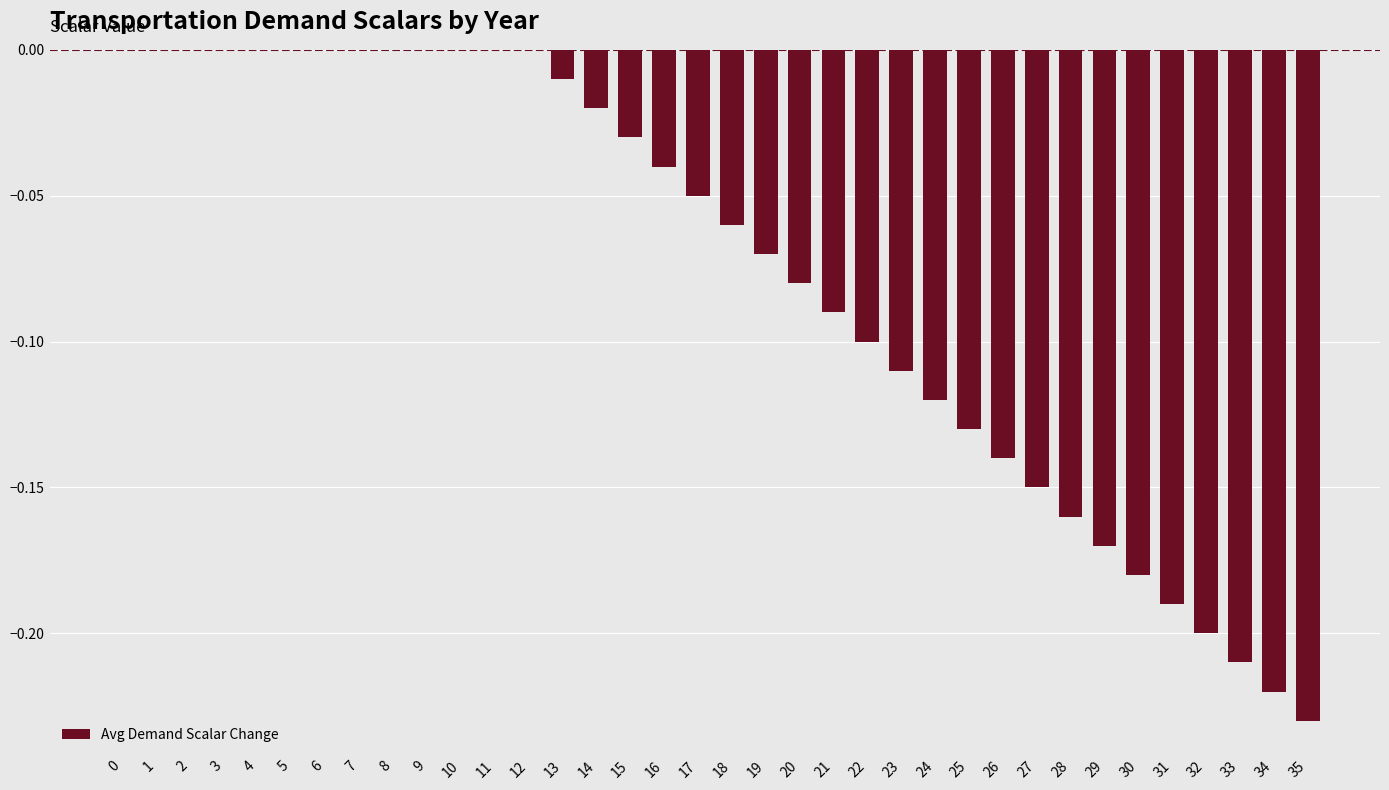

What is the sum of all values?

-2.8